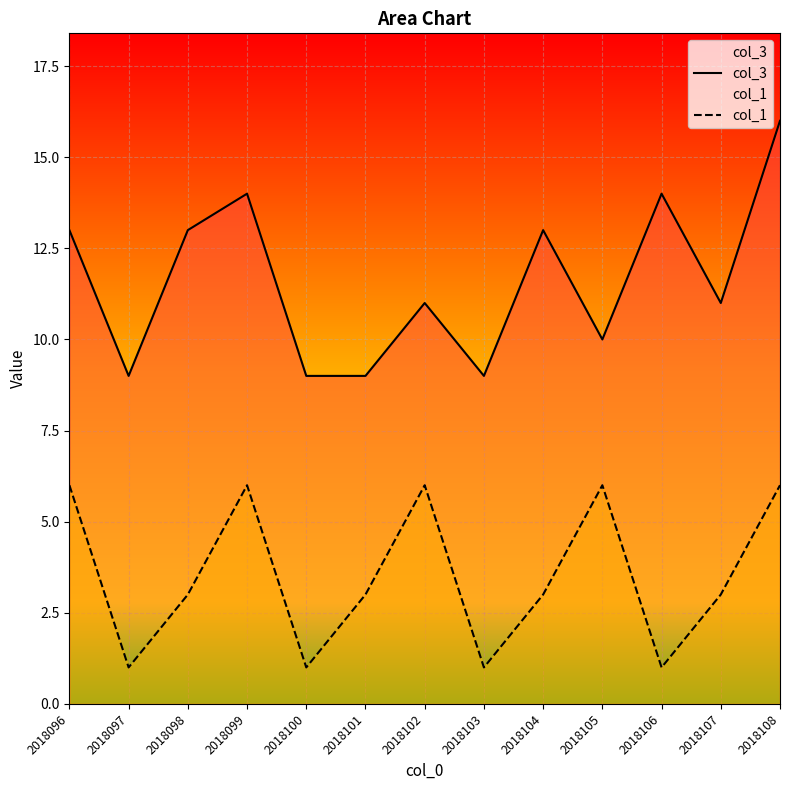

Between 2018097 and 2018096, which is larger?

2018096